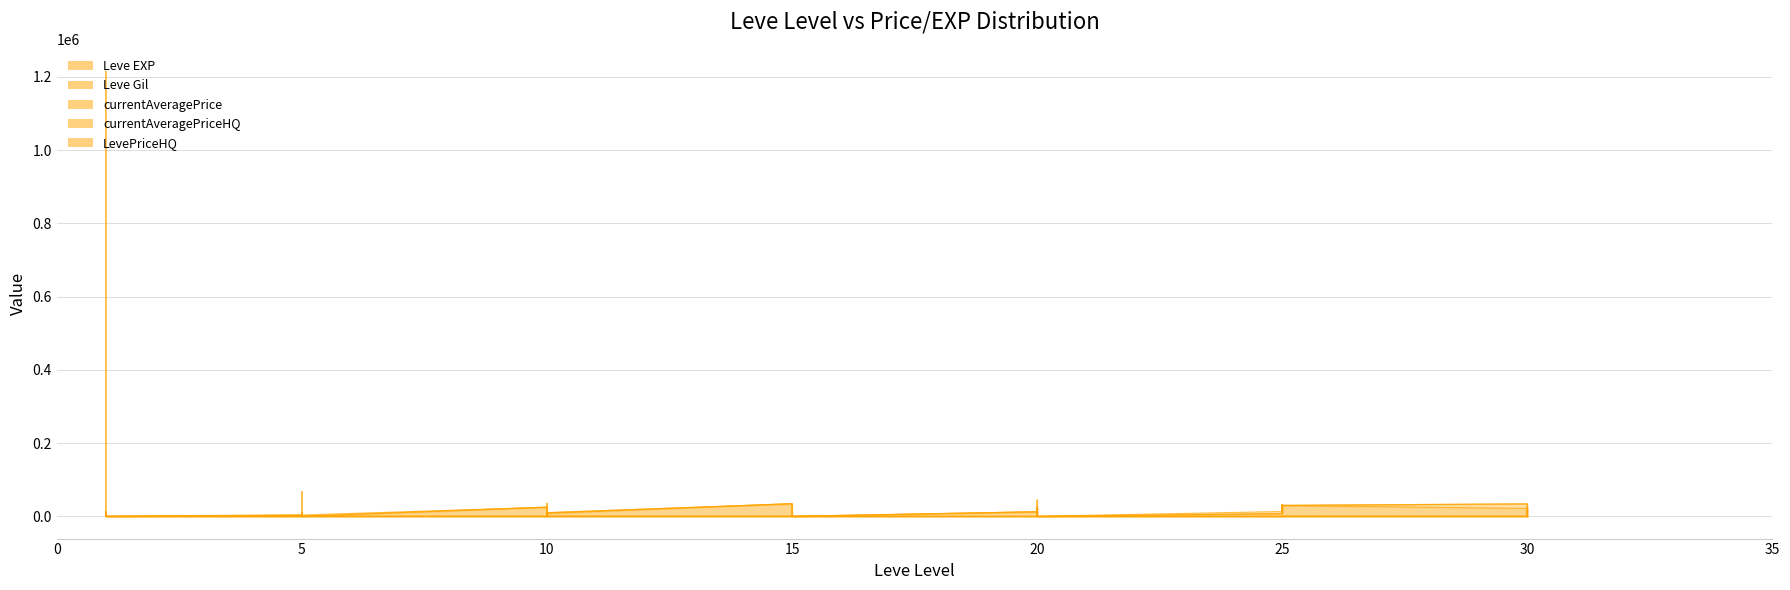

At which category does currentAveragePriceHQ reach its first local valley?

5